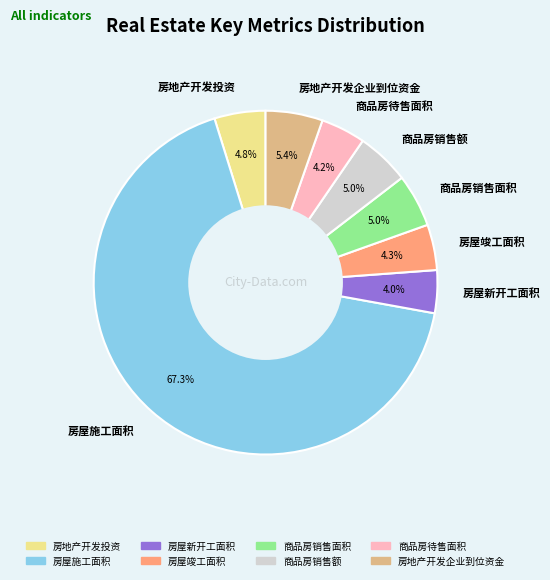

To the nearest percent, what percentage of the pie is 房屋新开工面积?

4%